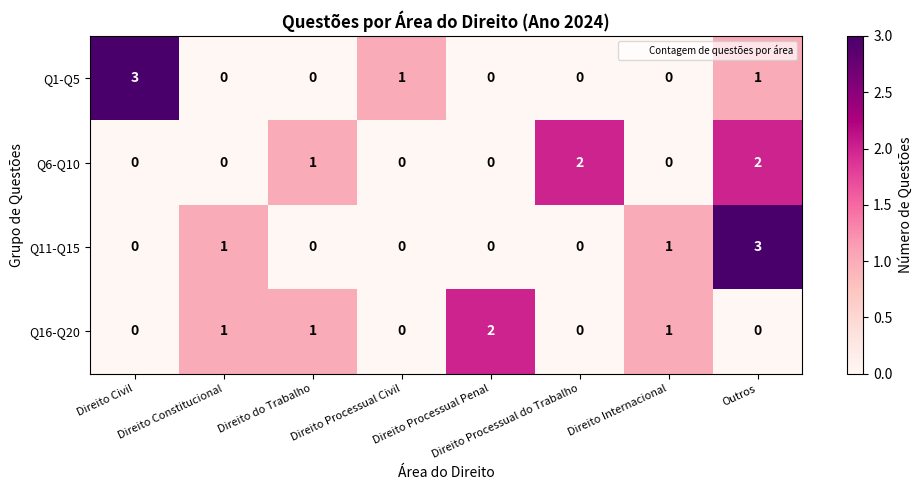

What is the maximum value shown in the chart?

3